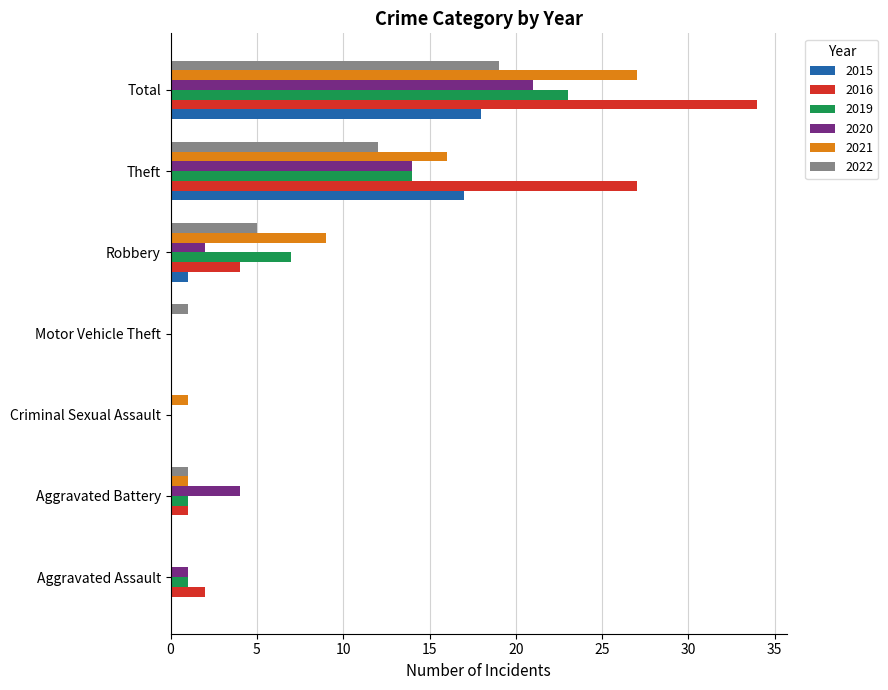

Where is 2020 nearest to the value 10?

Theft